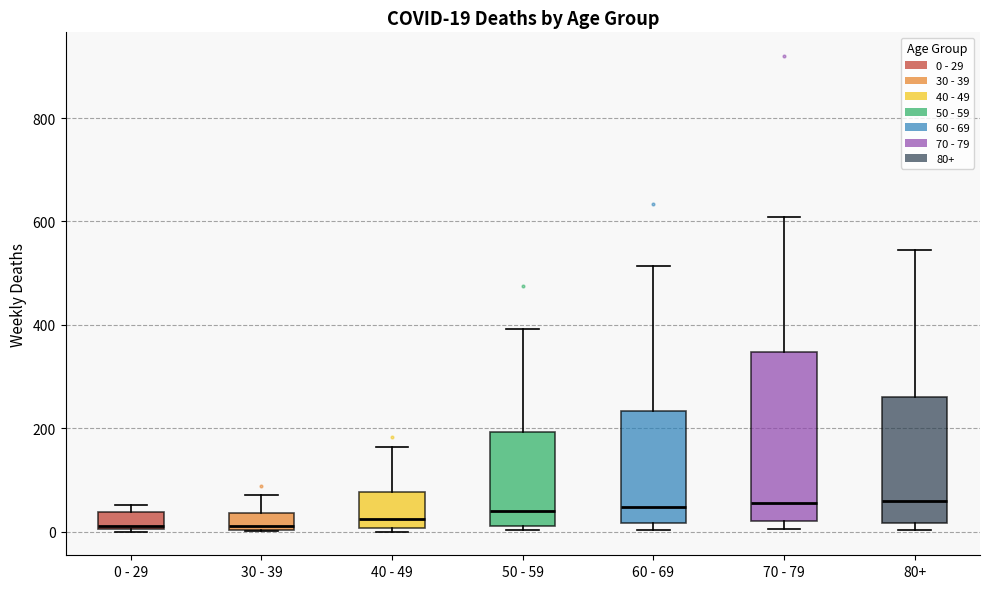

Which box is the tallest, from its lower edge to its upper edge?

70 - 79